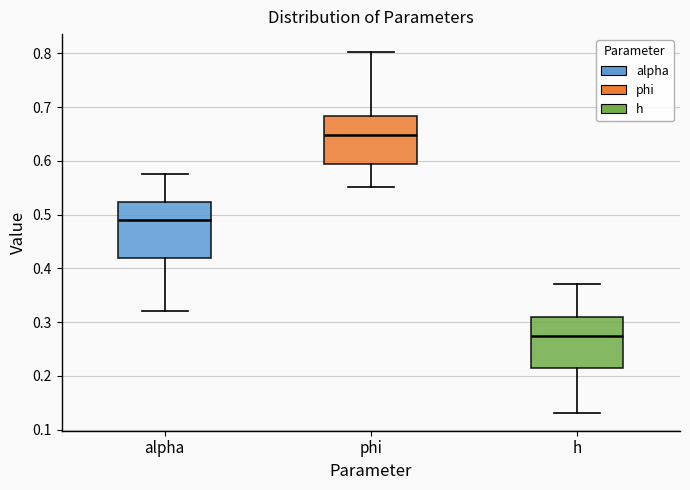

Where does the median line of the box for phi sit on the y-axis? The values are not printed on the chart, so give them approximately, as read against the axis.

0.65